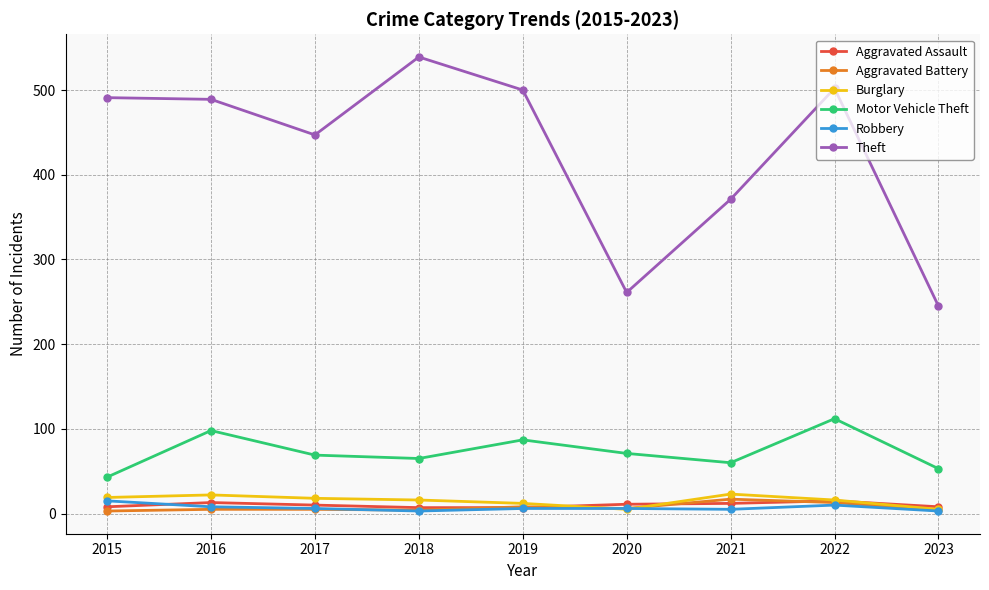

True or false: Burglary has more than 0 points higher than both neighbors.

True